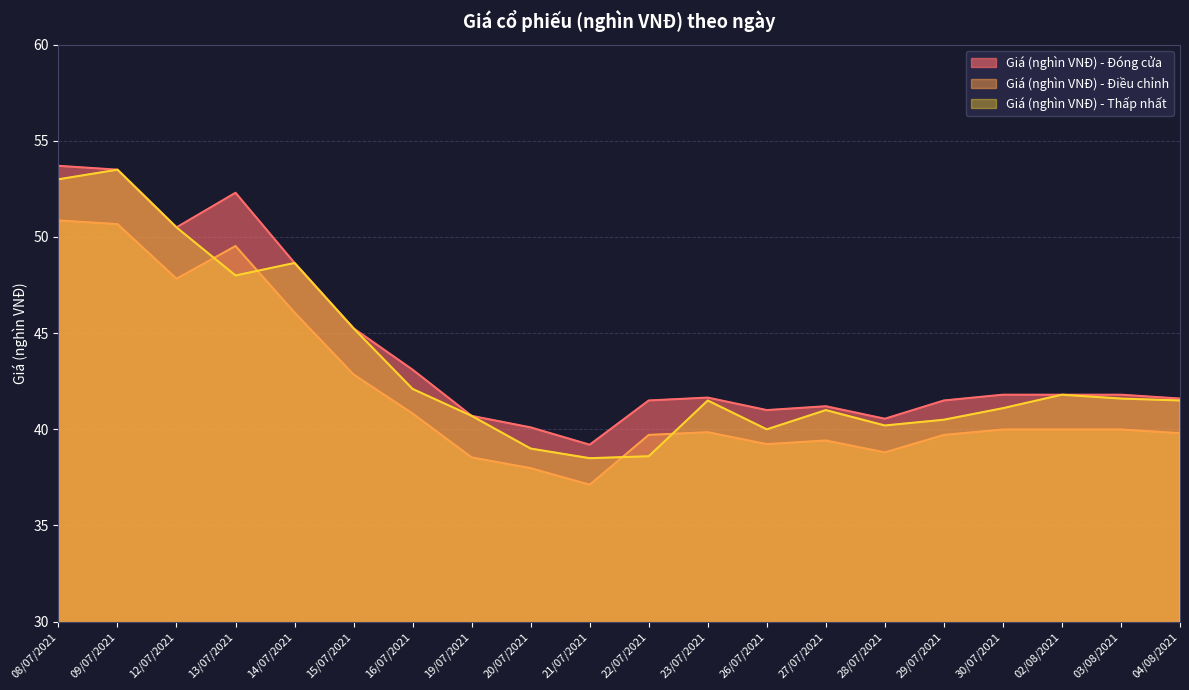

Which category has the highest value in the Giá (nghìn VNĐ) - Đóng cửa series?

08/07/2021